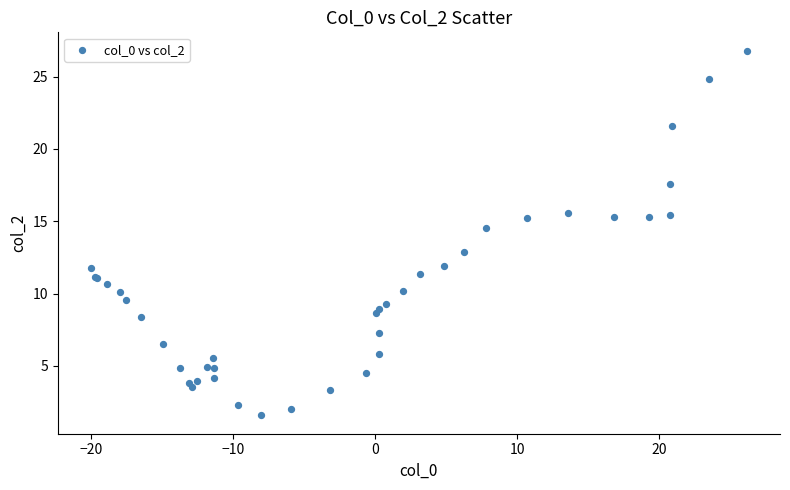

What Y value in the scatter plot is closest to 14?

14.6